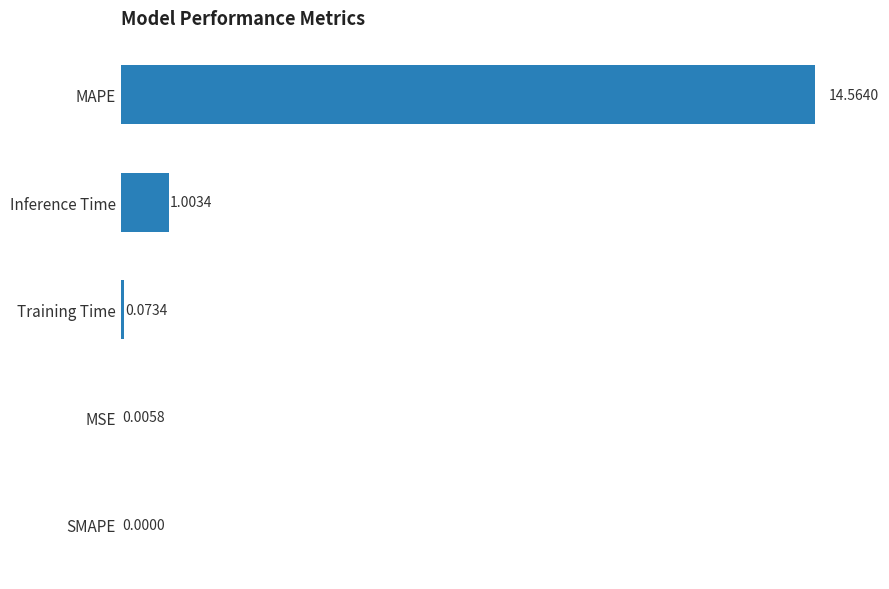

How many distinct data groups are displayed?

1